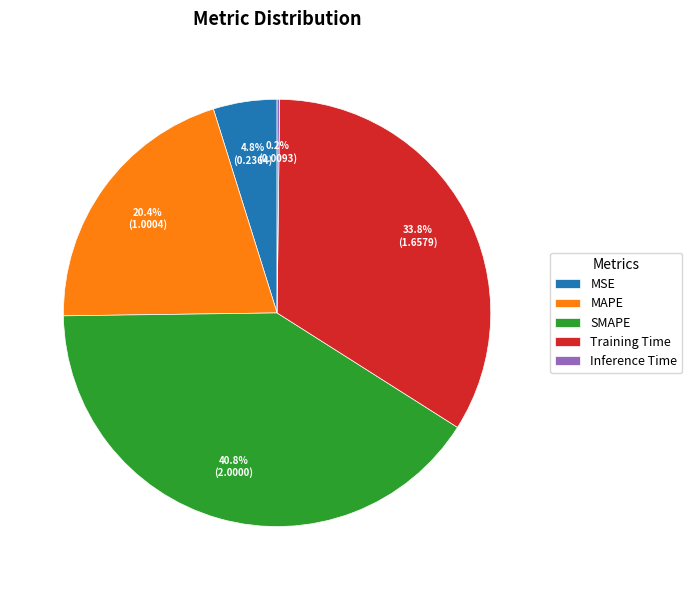

Does MAPE represent more than half of the total?

No